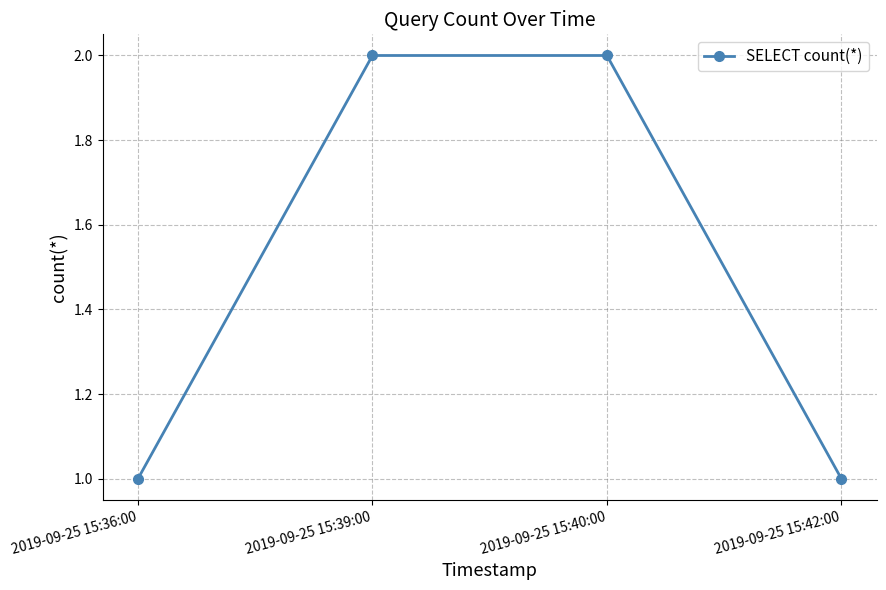

True or false: the data shows 2 at 2019-09-25 15:39:00.

True